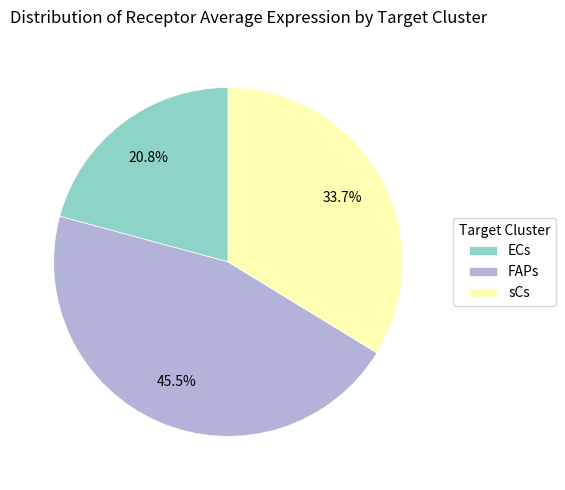

Is there any slice that represents more than half of the pie?

No